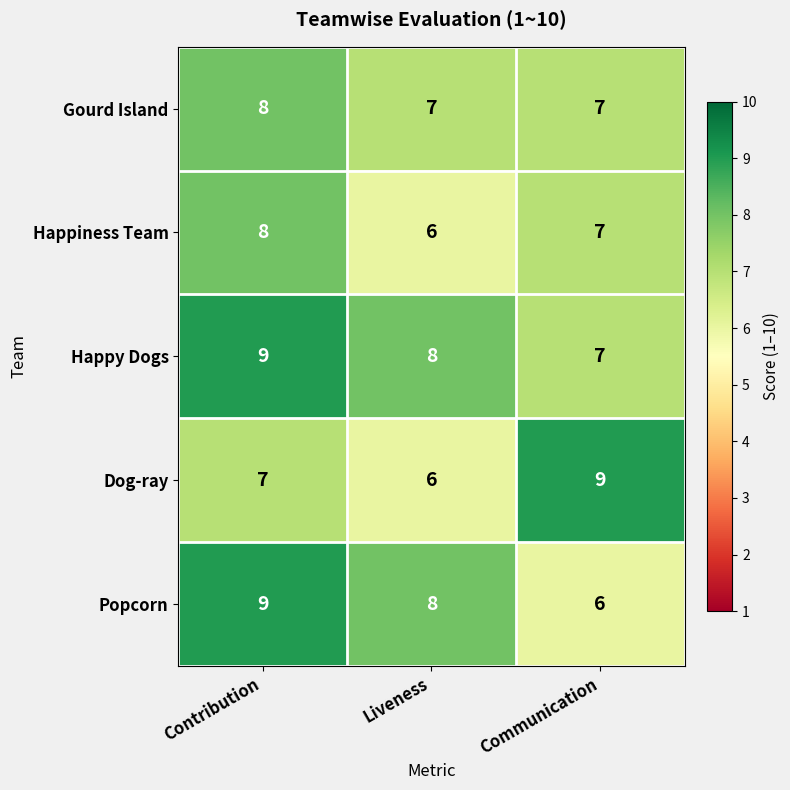

What is the spread (max minus min) of values at Contribution?

2